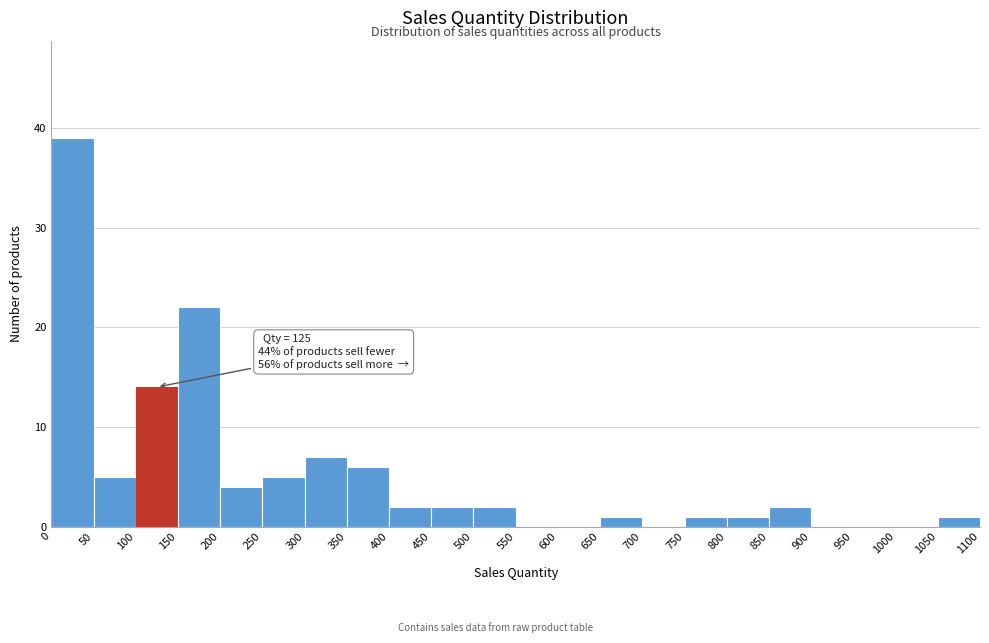

Which range on the x-axis has the tallest bar?

0 to 50